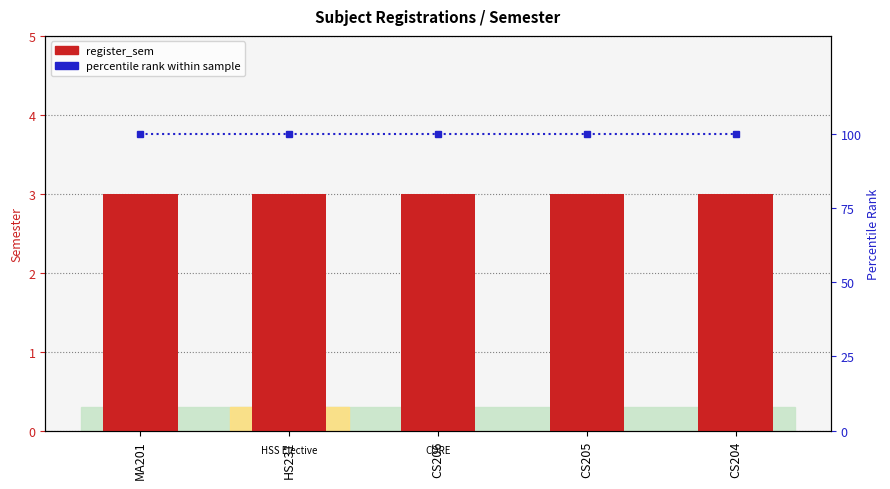

What is the minimum value shown in the chart?

3